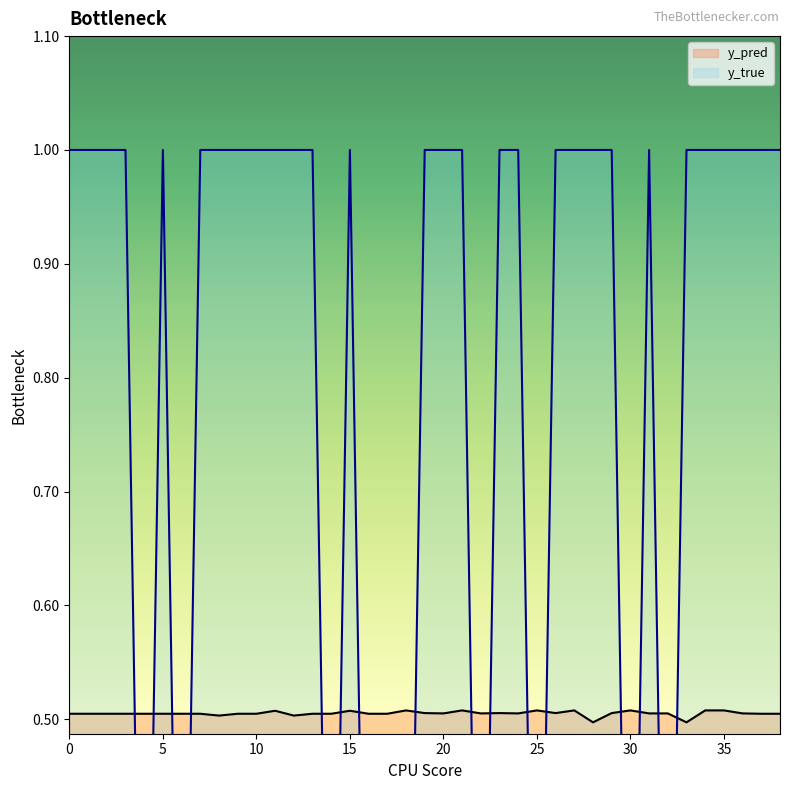

Is it true that y_pred equals 0.8 at 15?

False